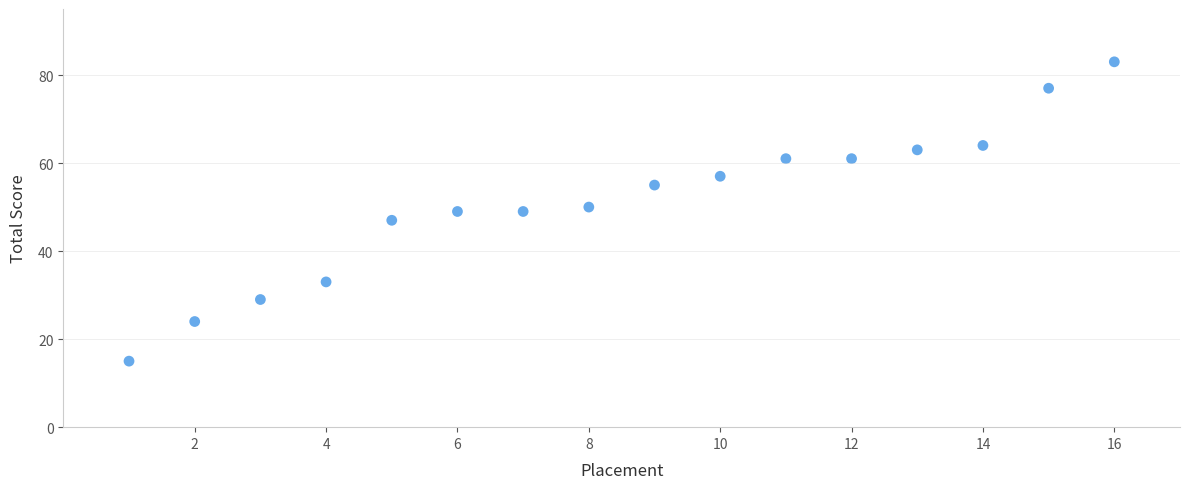

What is the range of Y values (max minus min)?

68